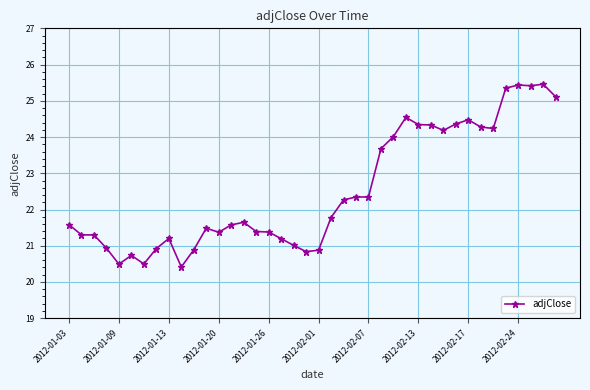

Does the chart display data point markers on the line(s)?

Yes